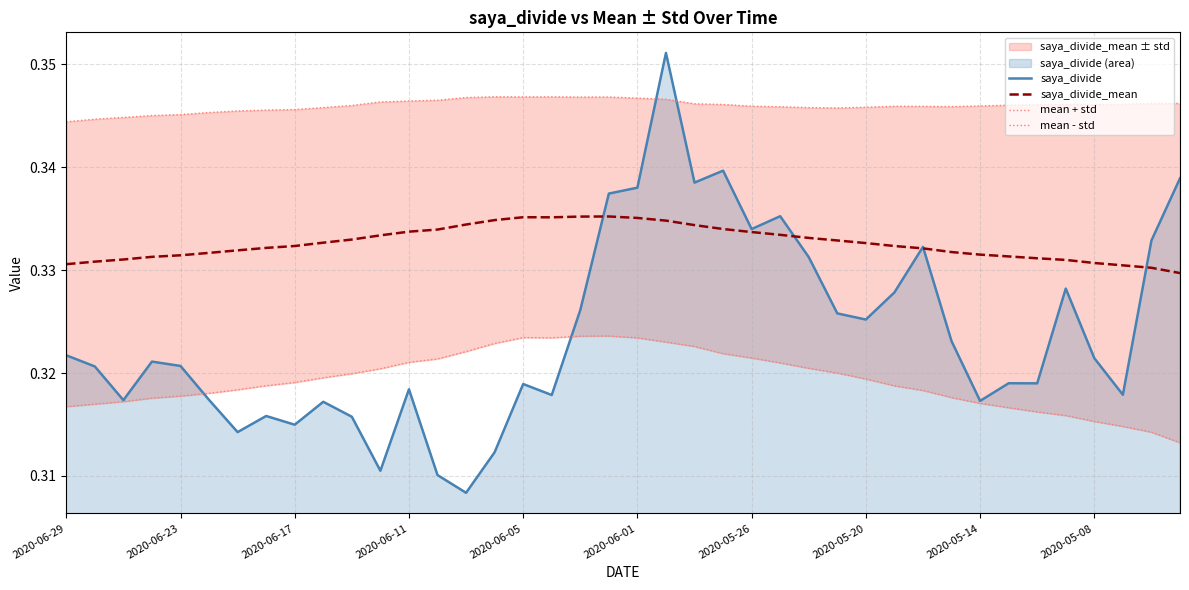

True or false: mean + std and saya_divide_mean intersect in this chart.

False